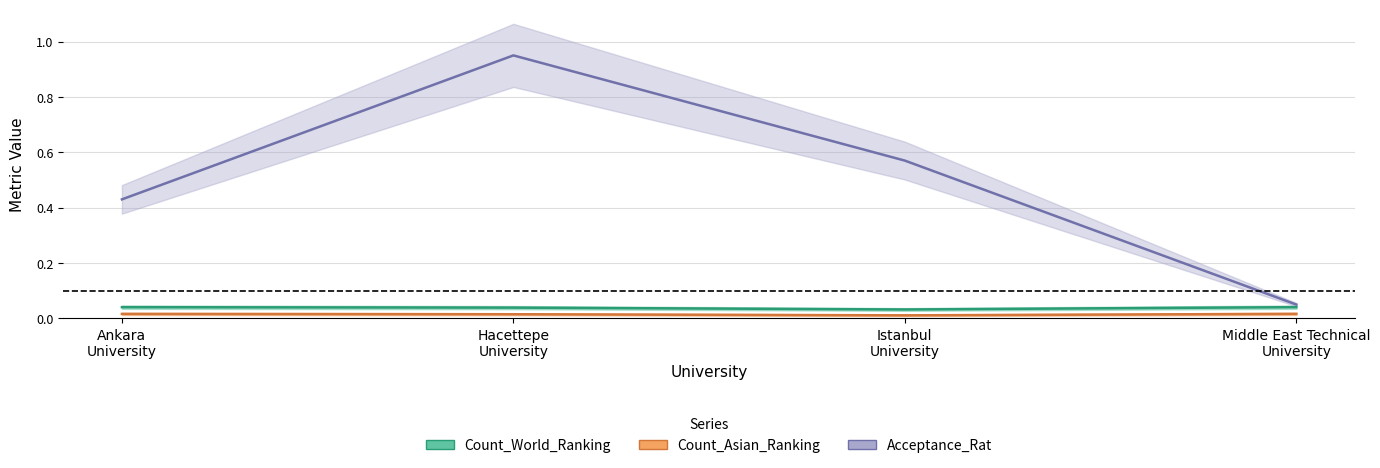

Reading right to left, what are all the values shown in this chart?

Count_World_Ranking: 0.0	0.0	0.0	0.0
Count_Asian_Ranking: 0.0	0.0	0.0	0.0
Acceptance_Rat: 0.1	0.6	0.9	0.4